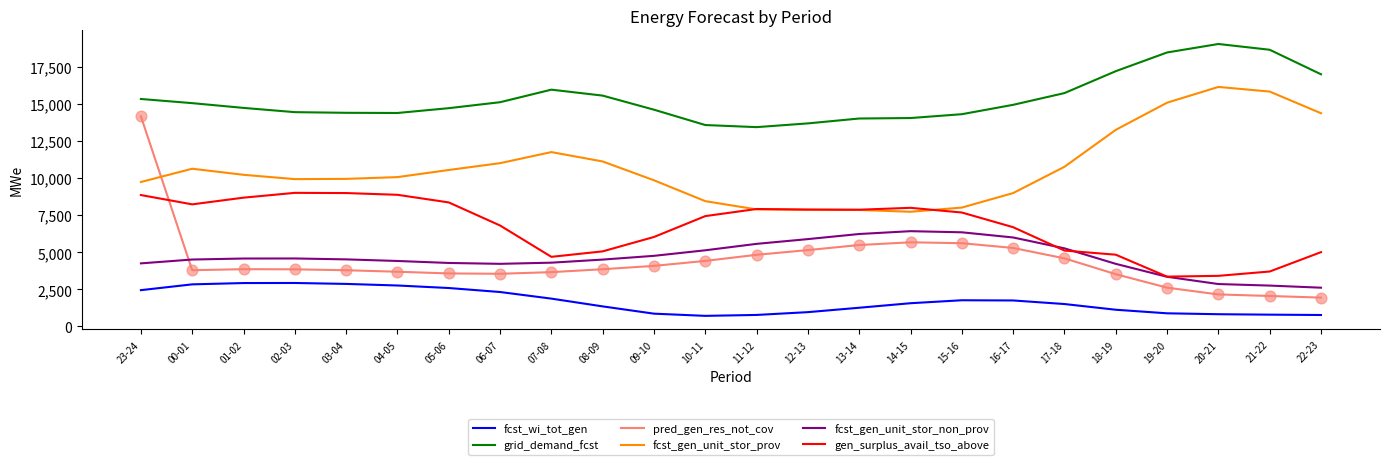

What are all the series names shown in the legend?

fcst_wi_tot_gen, grid_demand_fcst, pred_gen_res_not_cov, fcst_gen_unit_stor_prov, fcst_gen_unit_stor_non_prov, gen_surplus_avail_tso_above